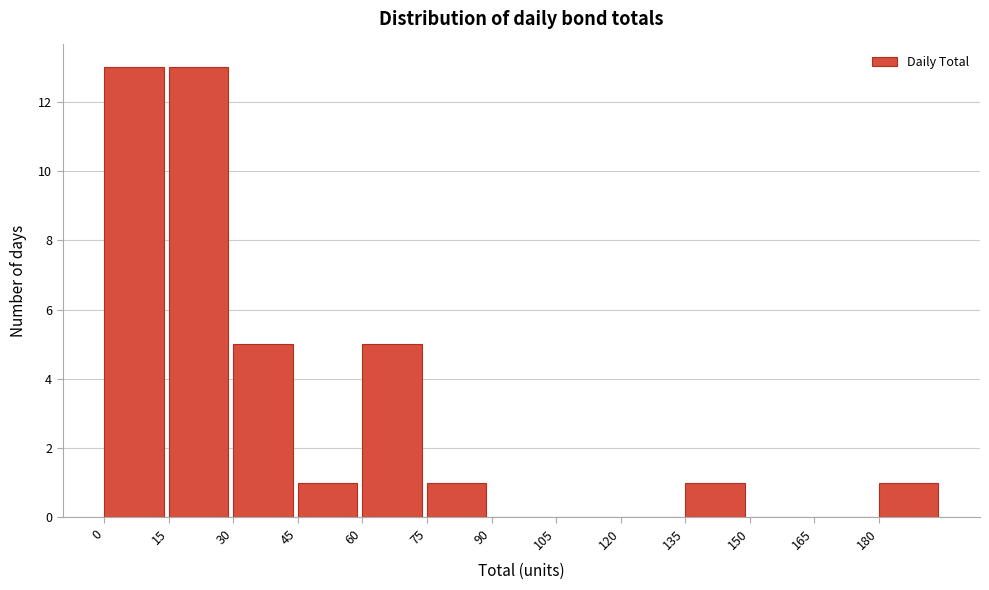

Reading left to right, transcribe this chart: for each bar, give the range it covers on the x-axis and its height. Neither the bar edges nor the heights are printed on the chart, so give them approximately, as read against the axes.

0 to 15: 13
15 to 30: 13
30 to 45: 5
45 to 60: 1
60 to 75: 5
75 to 90: 1
90 to 105: 0
105 to 120: 0
120 to 135: 0
135 to 150: 1
150 to 165: 0
165 to 180: 0
180 to 195: 1